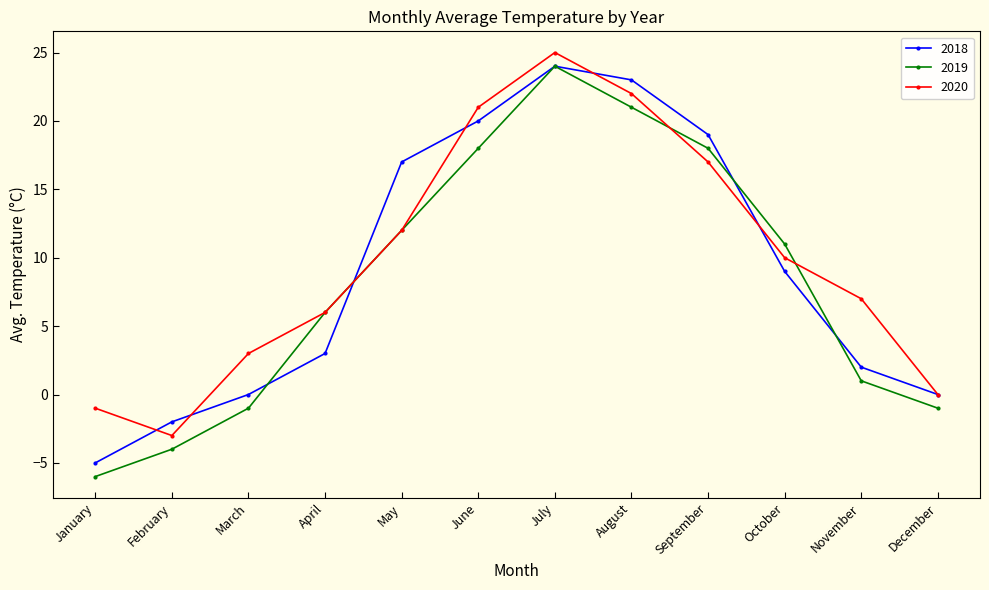

How many series are shown in this chart?

3